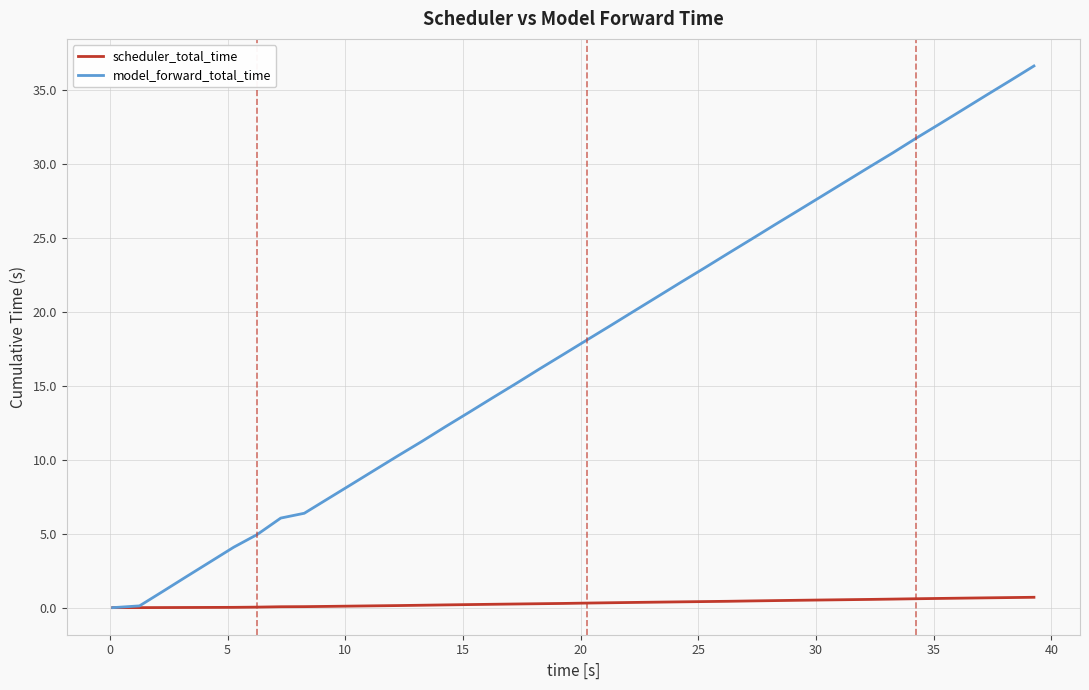

Is this an area chart (filled region under the line)?

No